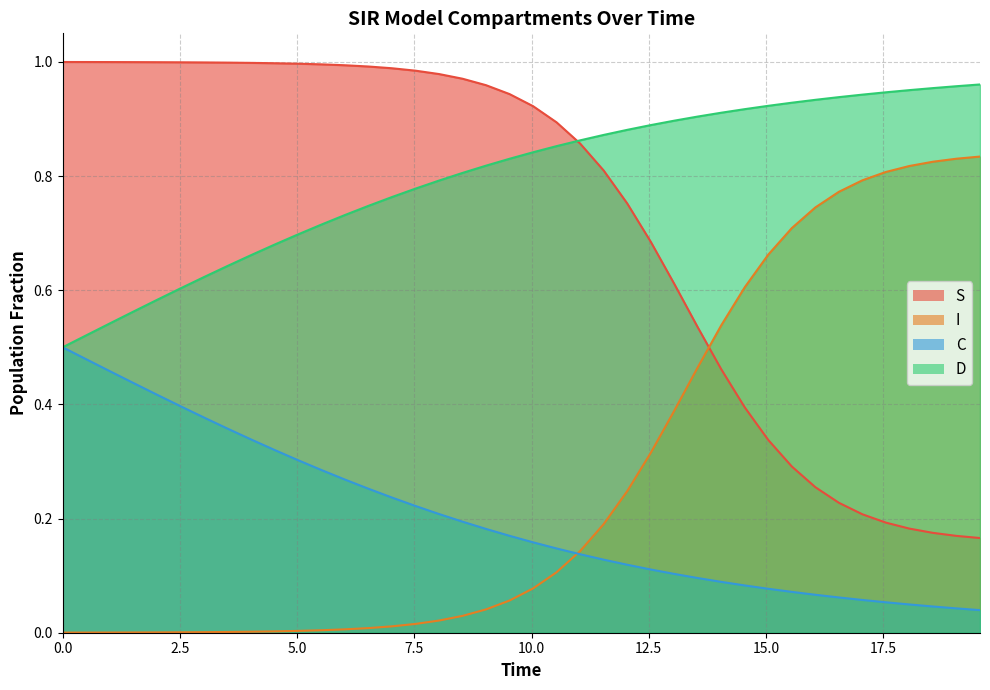

Which series ends up on top after the final intersection of S and D?

D